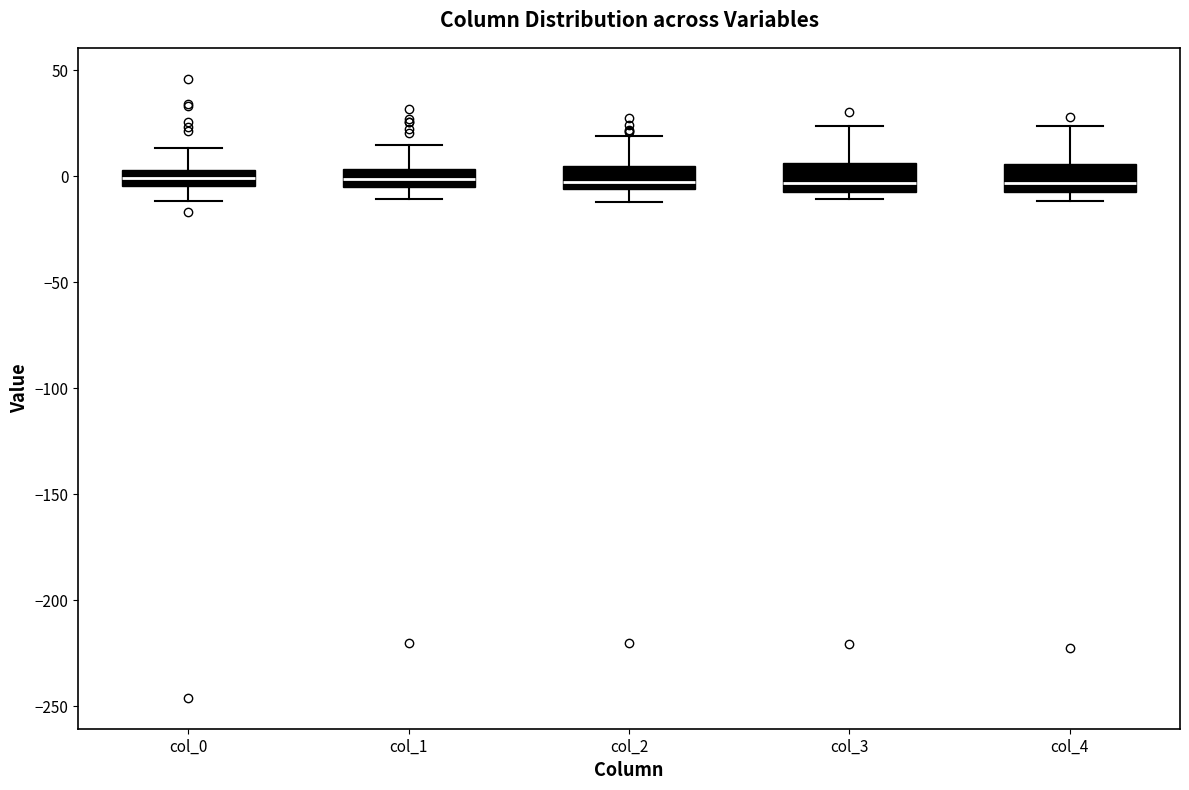

Where is the lower edge of the box for col_4 on the y-axis? The values are not printed on the chart, so give them approximately, as read against the axis.

-5